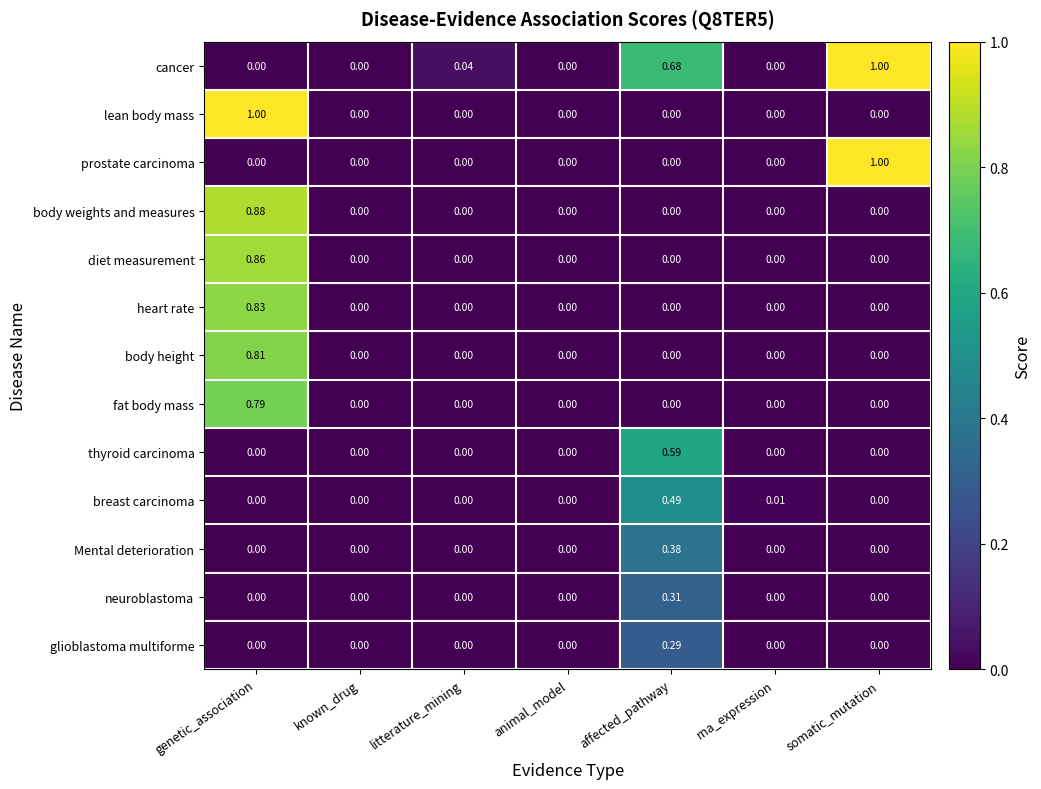

Which series has the largest total across all categories?

cancer